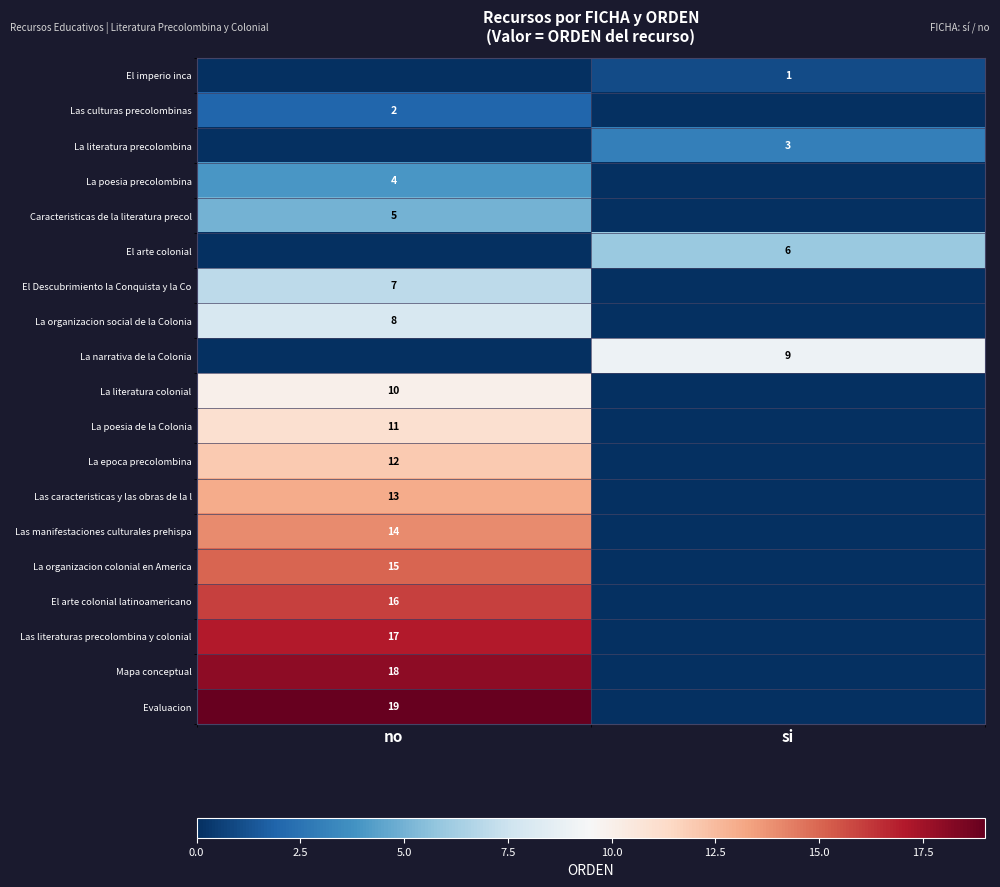

What is the total value across all series at si?

19